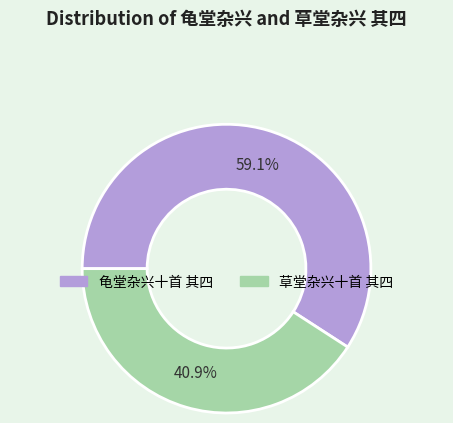

To the nearest percent, what percentage of the pie is 龟堂杂兴十首 其四?

59%